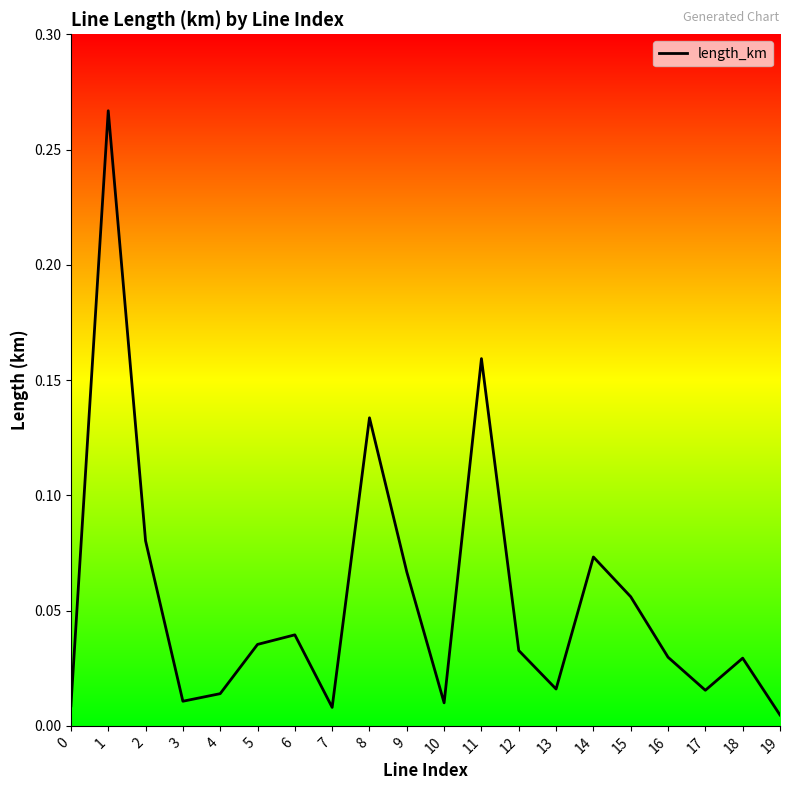

True or false: the data shows 0.0 at 11.

False